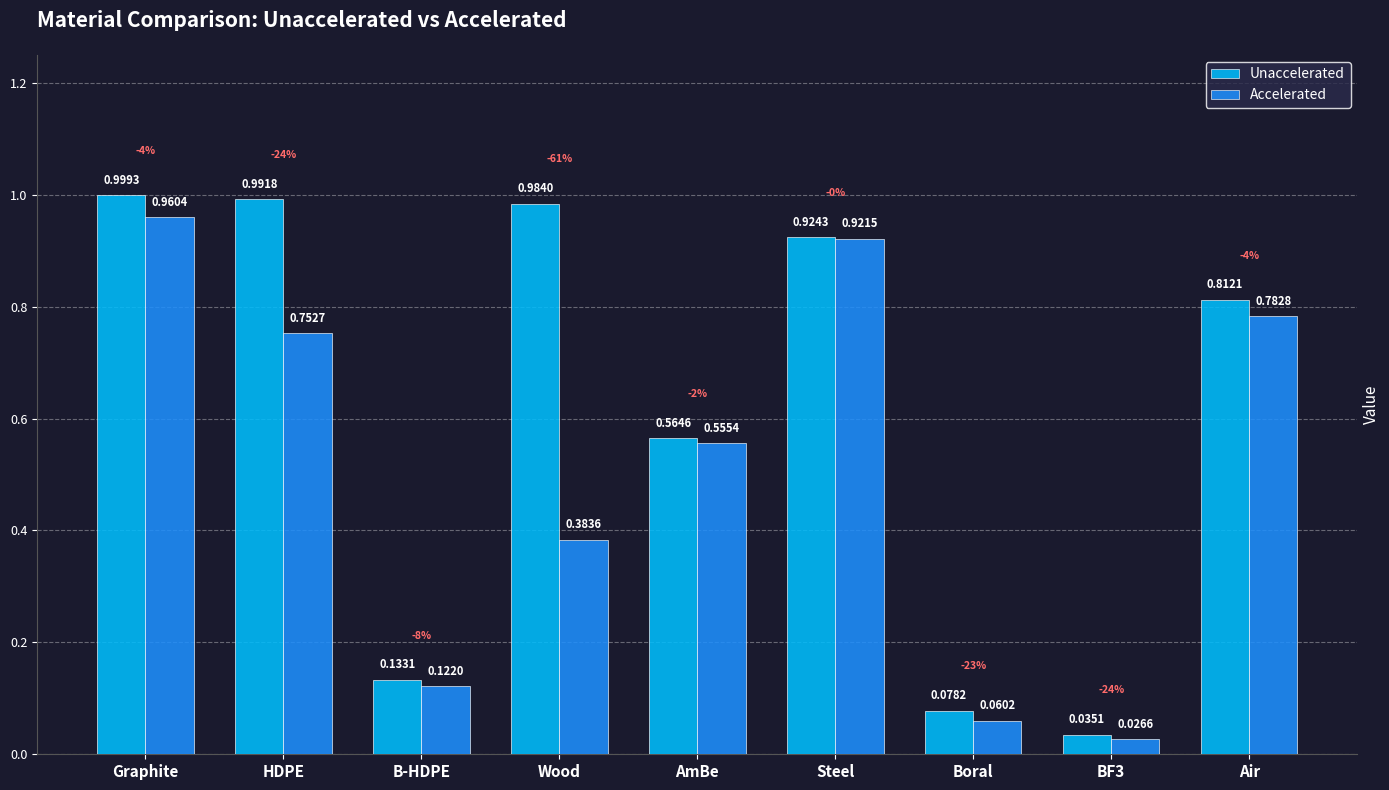

What is the sum of all Unaccelerated values?

5.5